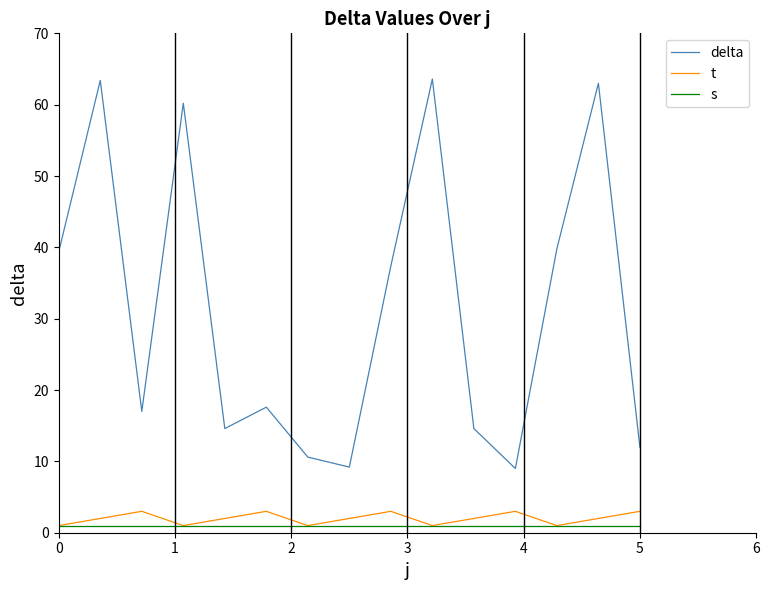

What is the minimum value for delta?

9.0